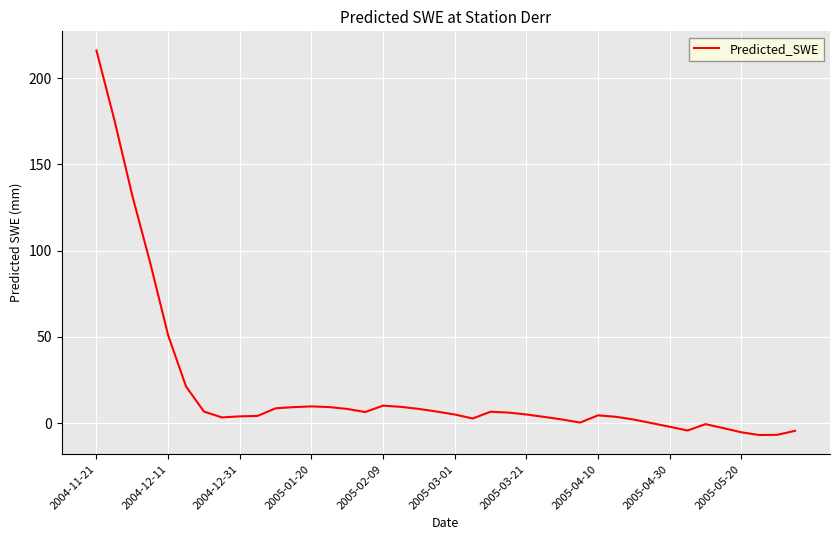

What is the difference between the maximum and minimum values?

222.8